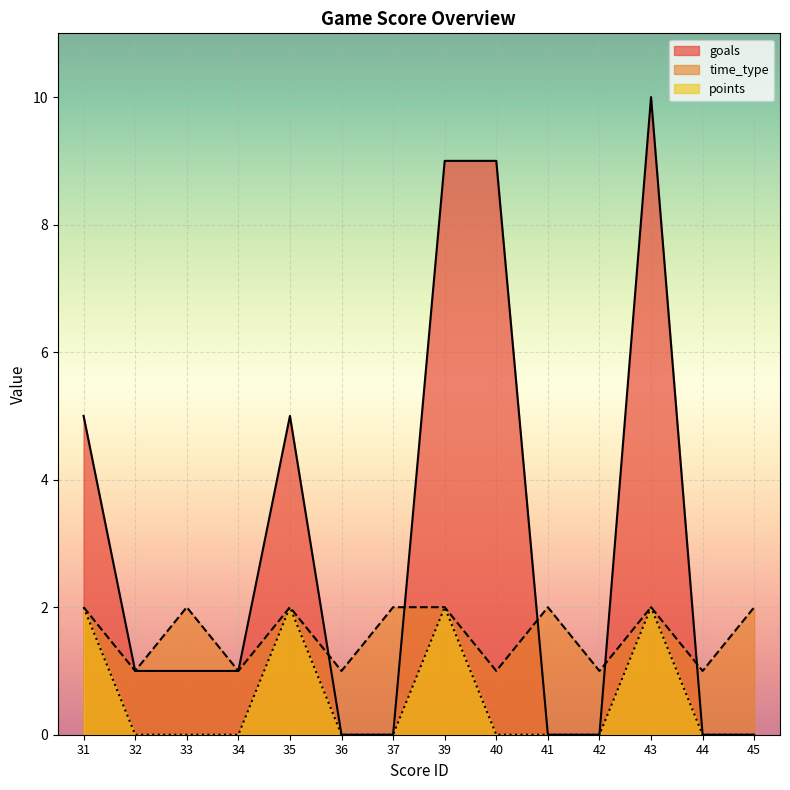

List the labels in order of points value, smallest first.

32, 33, 34, 36, 37, 40, 41, 42, 44, 45, 31, 35, 39, 43